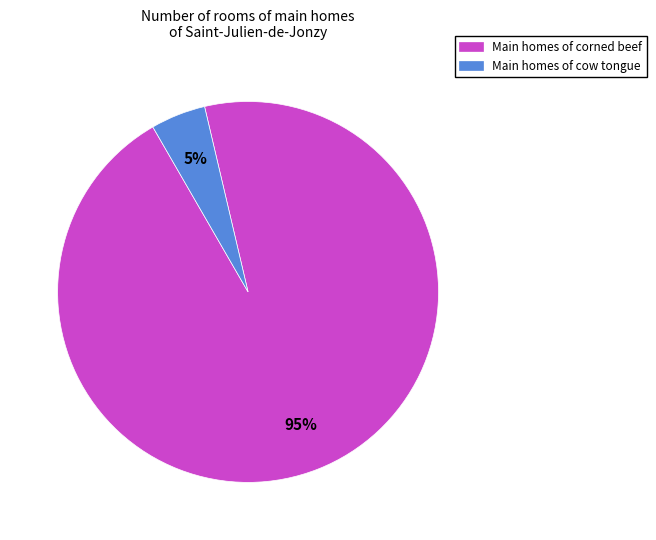

To the nearest percent, what is the average slice percentage?

50%